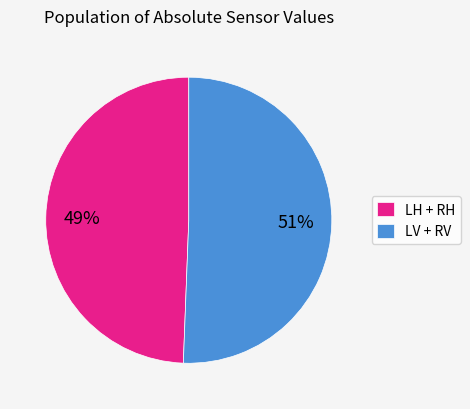

Do LV + RV and LH + RH together represent more than half of the pie?

Yes